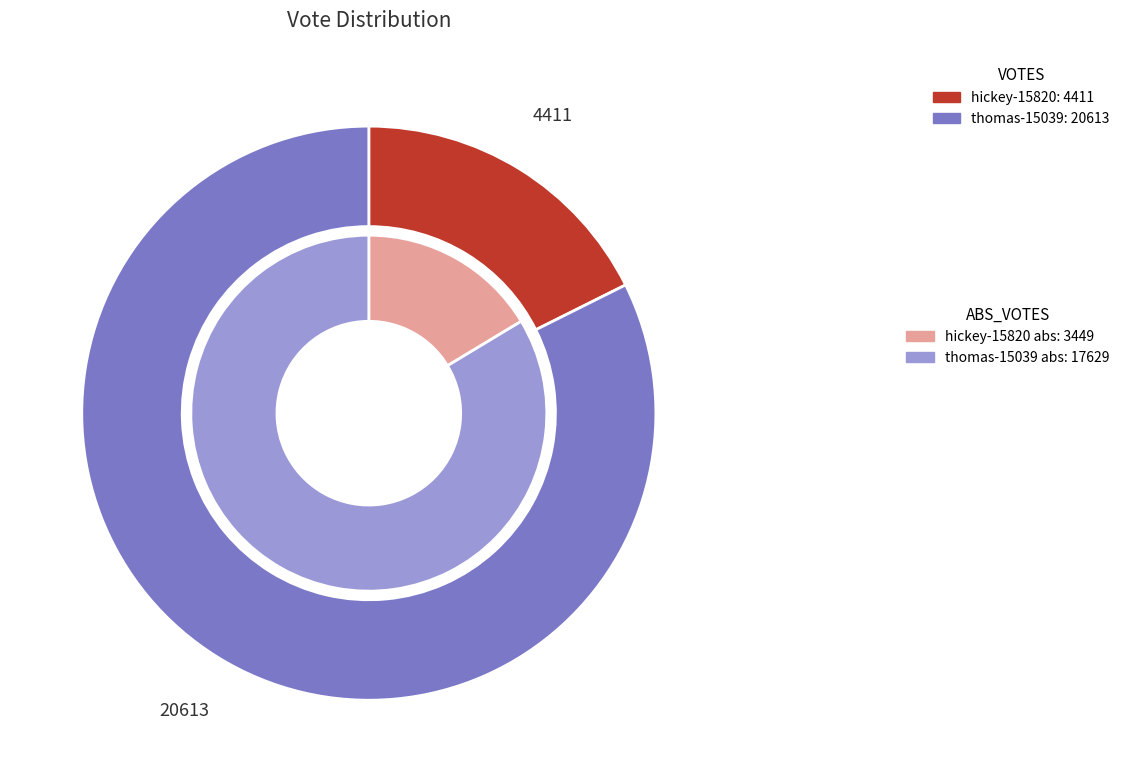

What is the majority slice?

thomas-15039